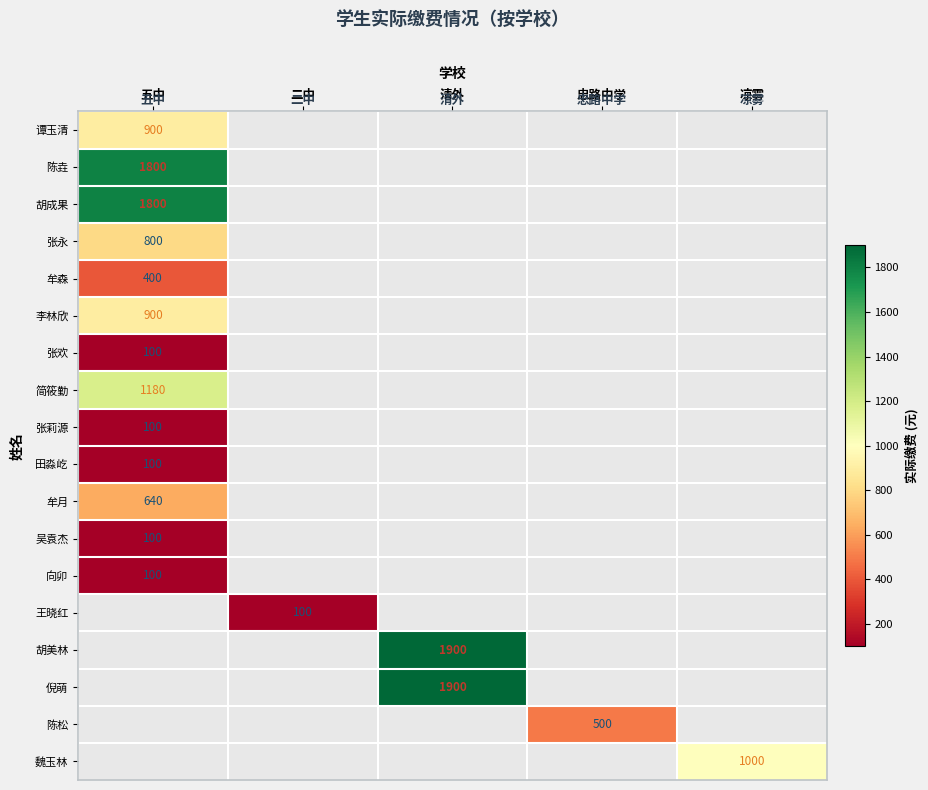

What is the total value across all series at 清外?

3800